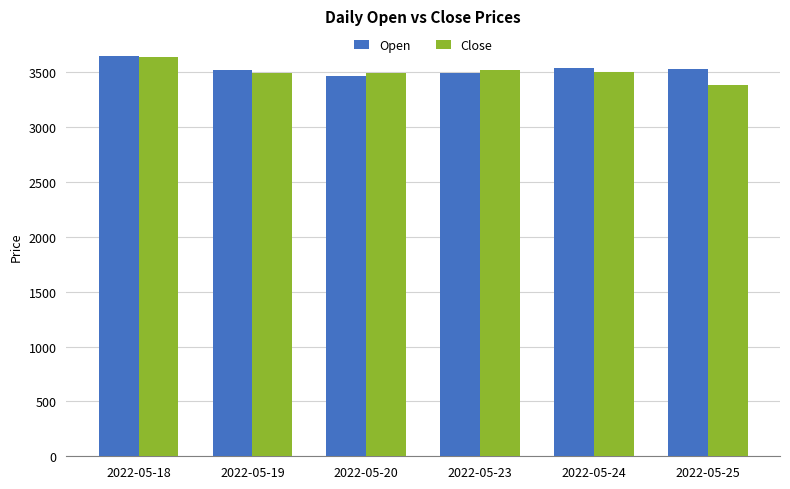

Which label corresponds to the smallest value in the chart?

2022-05-25